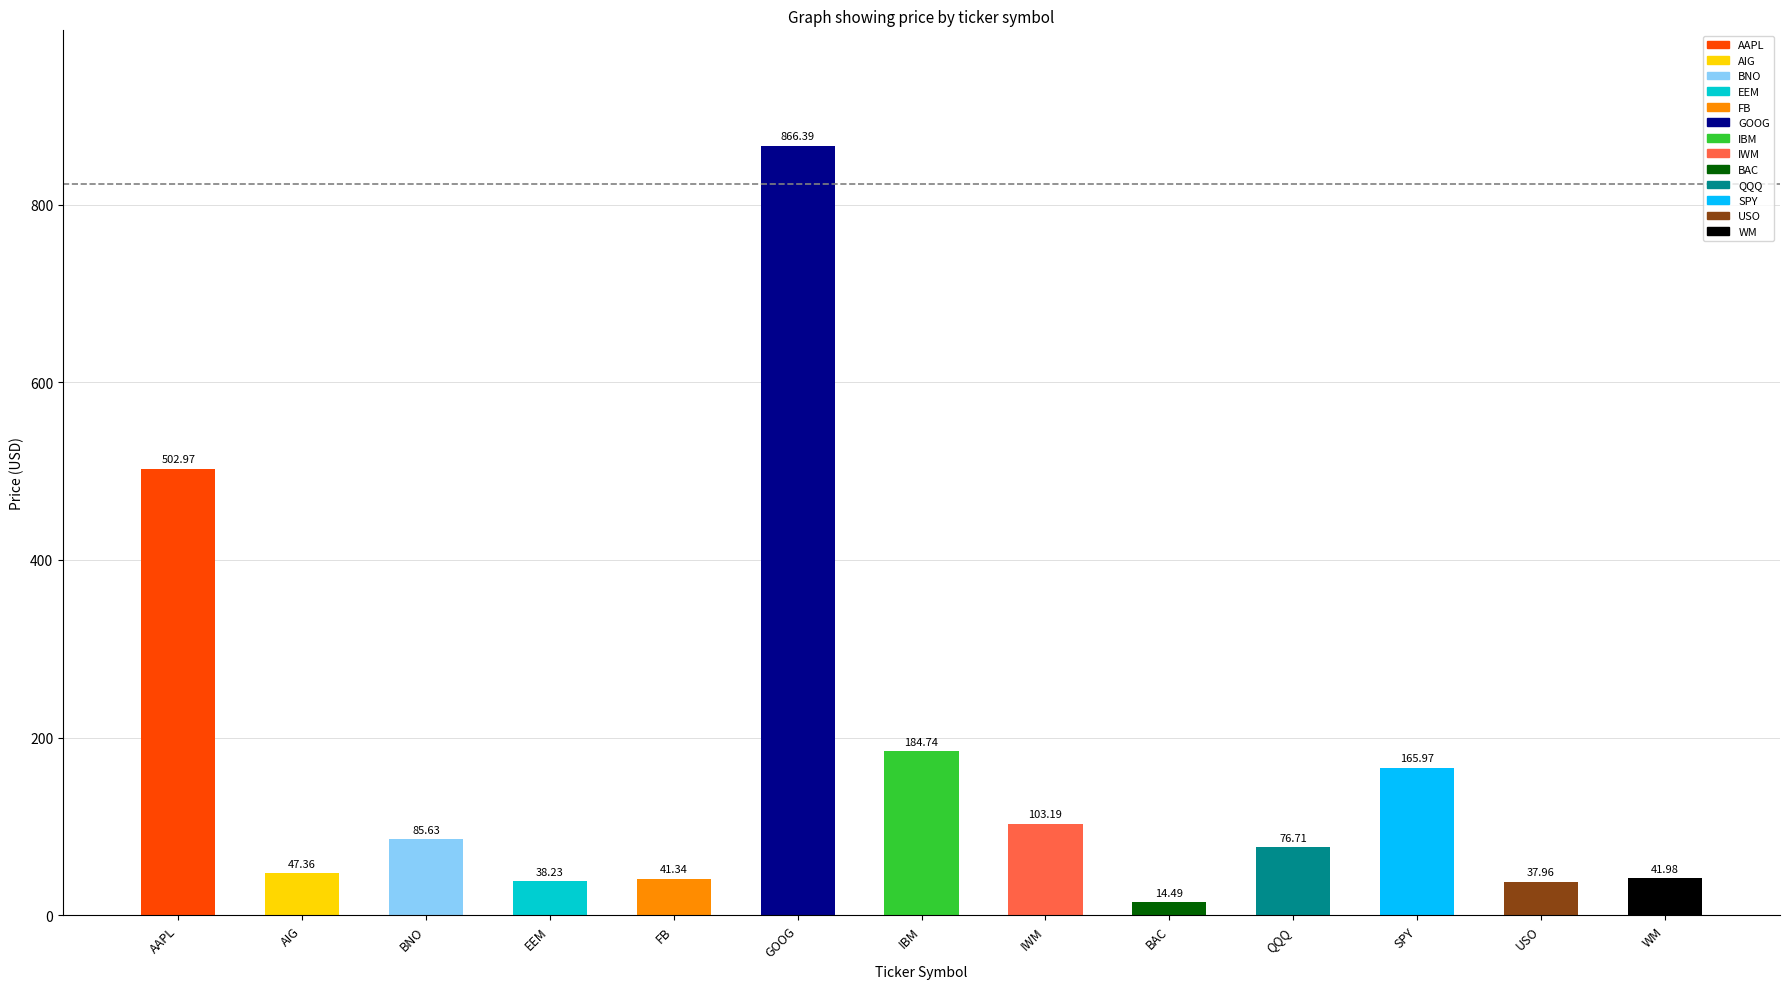

True or false: the data shows 267.1 at SPY.

False